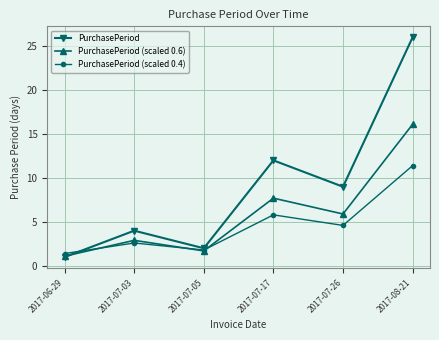

In PurchasePeriod, how many points are lower than both neighbors (excluding endpoints)?

2